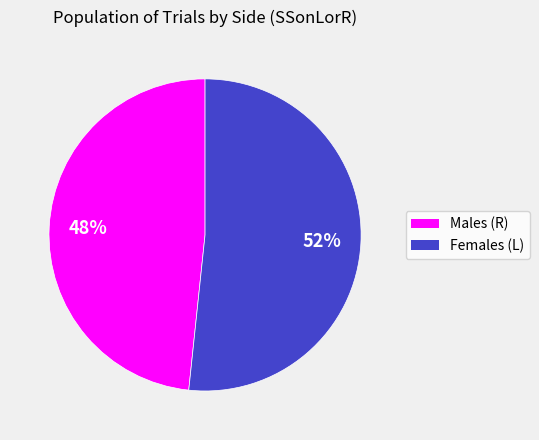

Is there any slice that represents more than half of the pie?

Yes